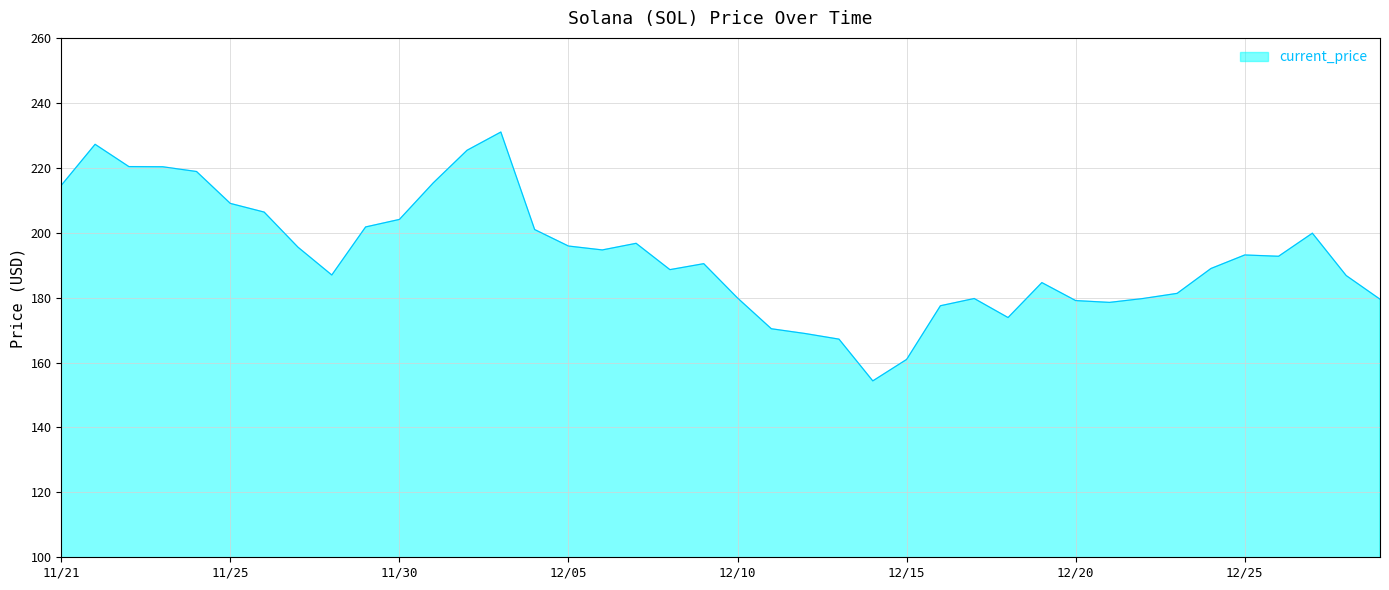

What is the minimum value shown in the chart?

154.3